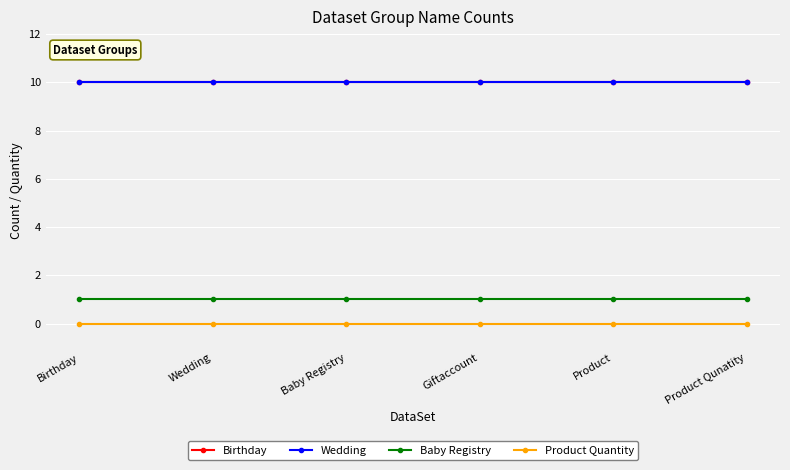

Is this an area chart (filled region under the line)?

No